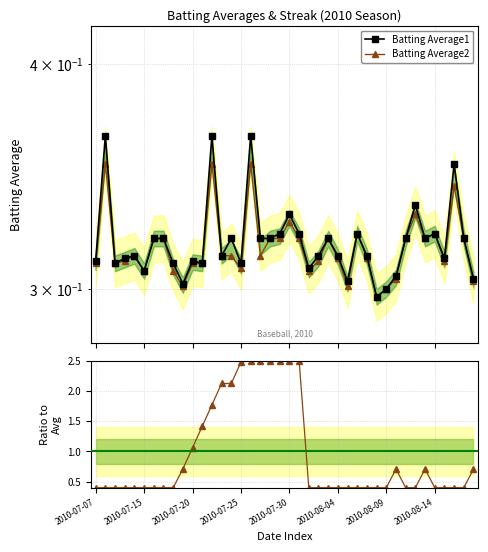

What is the average value of the Streak (normalized) series?

1.0